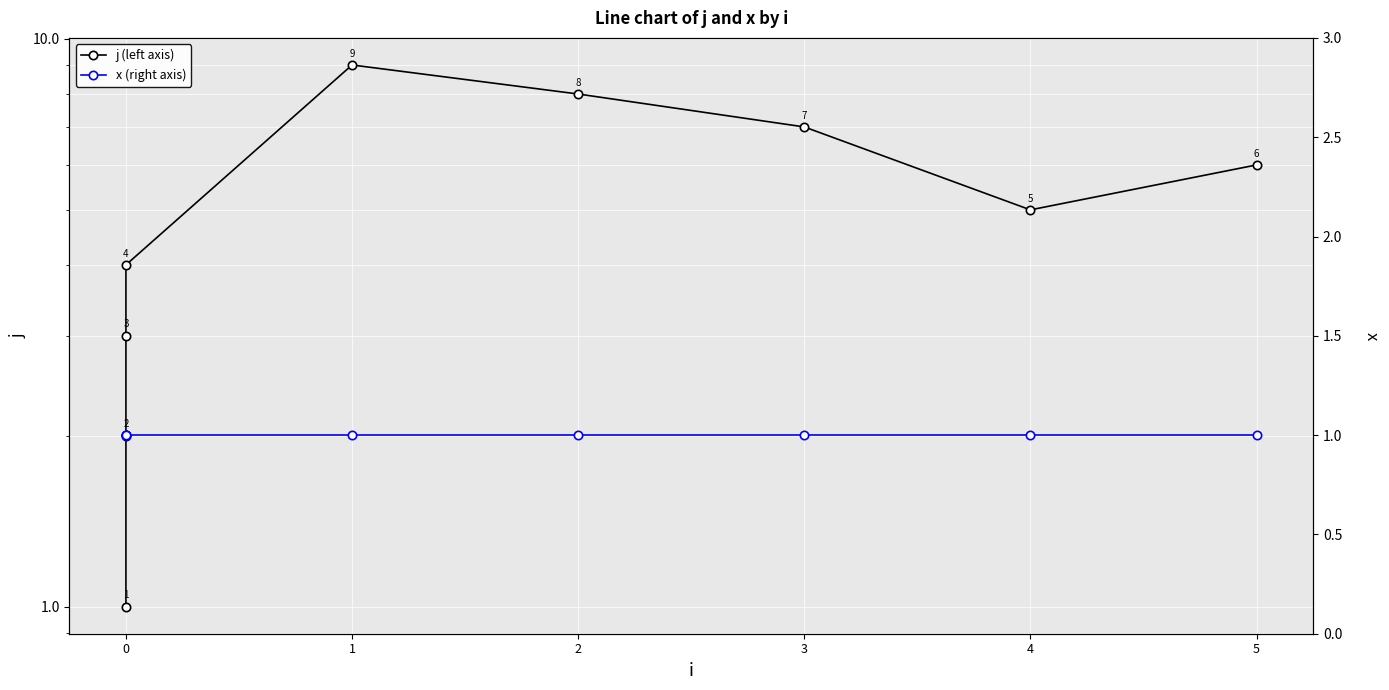

What is the maximum value for j (left axis)?

9